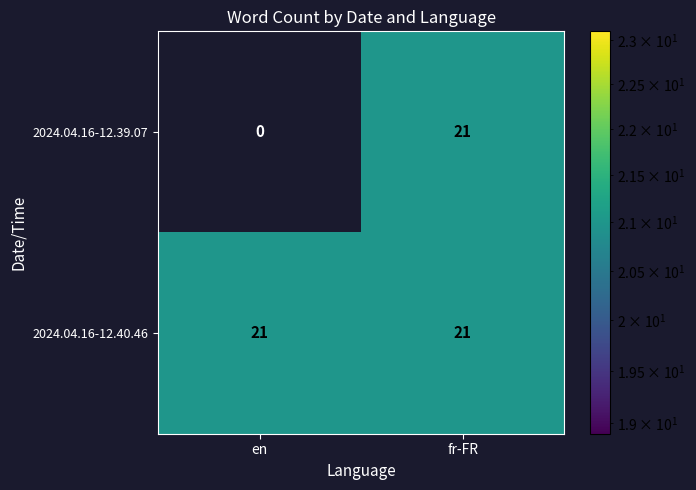

List the series in order of their overall mean, lowest first.

2024.04.16-12.39.07, 2024.04.16-12.40.46